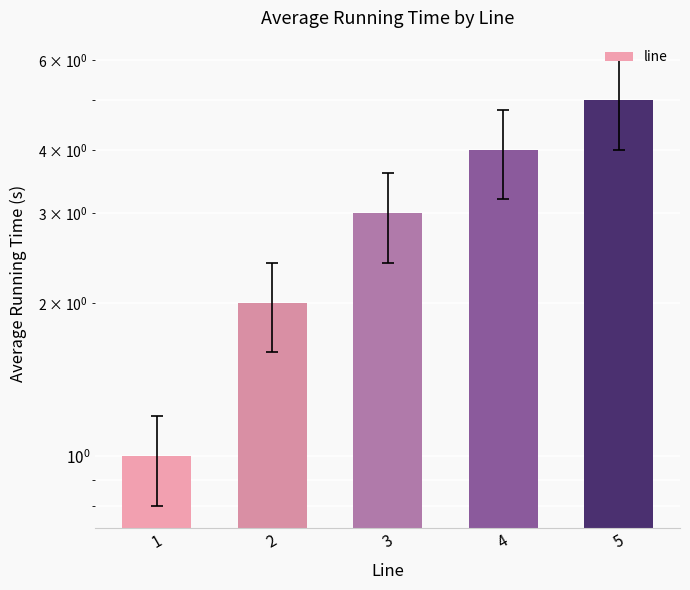

What is the approximate value at 4?

4